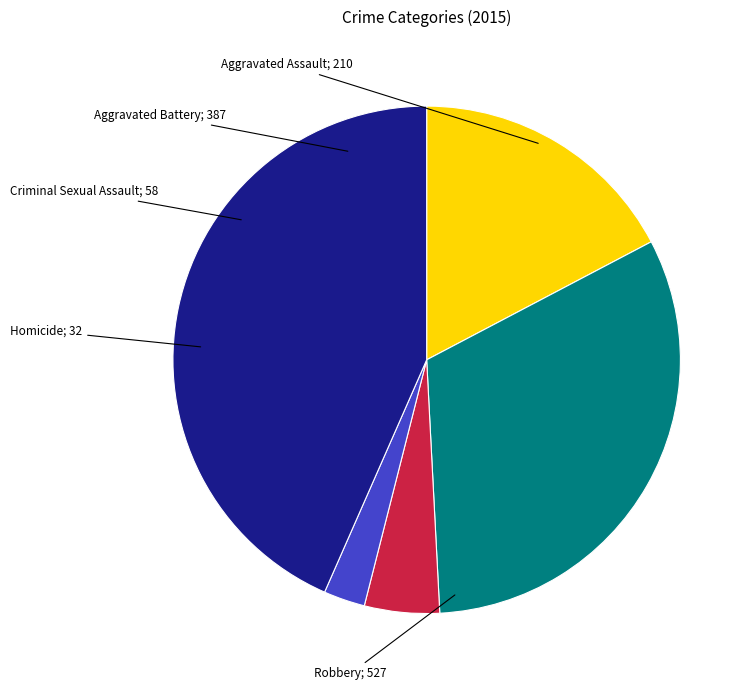

Does any single category account for the majority?

No